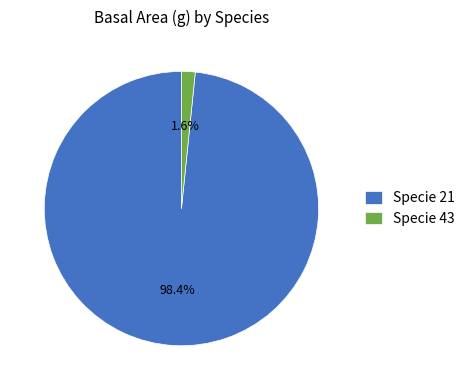

How many slices are in this pie chart?

2